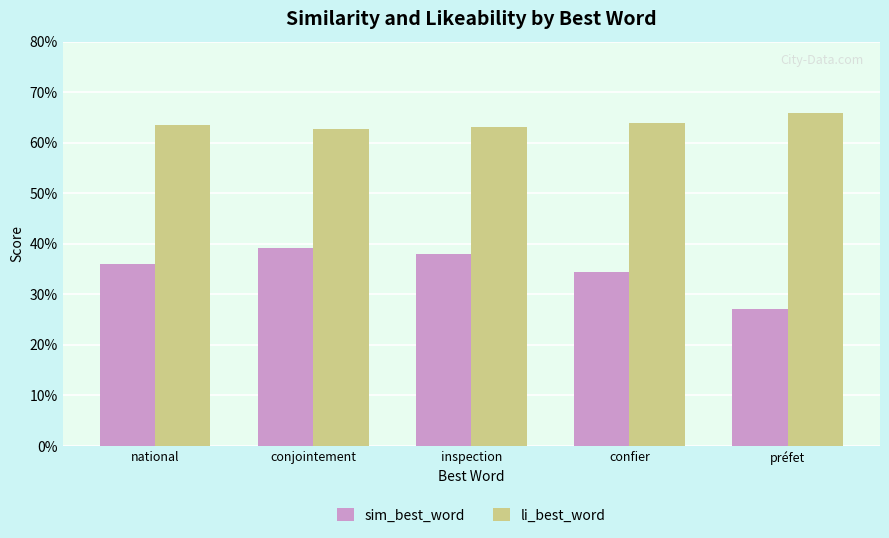

What are all the series names shown in the legend?

sim_best_word, li_best_word